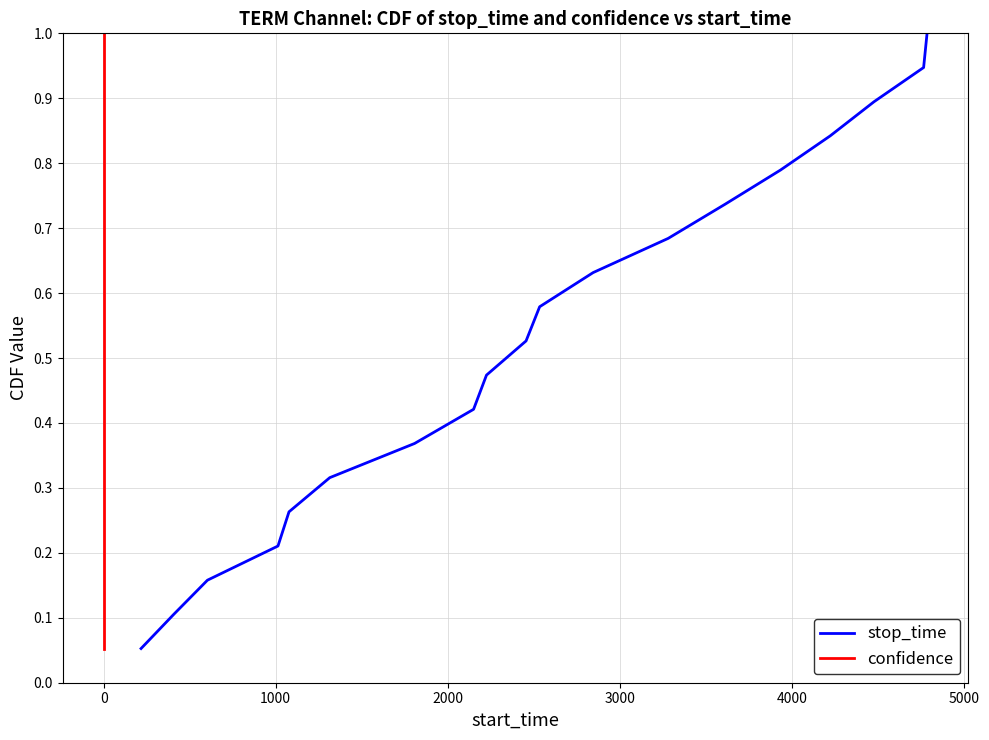

Reading left to right, transcribe all the data shown in this chart.

stop_time: 0.1	0.1	0.2	0.2	0.3	0.3	0.4	0.4	0.5	0.5	0.6	0.6	0.7	0.7	0.8	0.8	0.9	0.9	1.0
confidence: 0.1	0.1	0.2	0.2	0.3	0.3	0.4	0.4	0.5	0.5	0.6	0.6	0.7	0.7	0.8	0.8	0.9	0.9	1.0